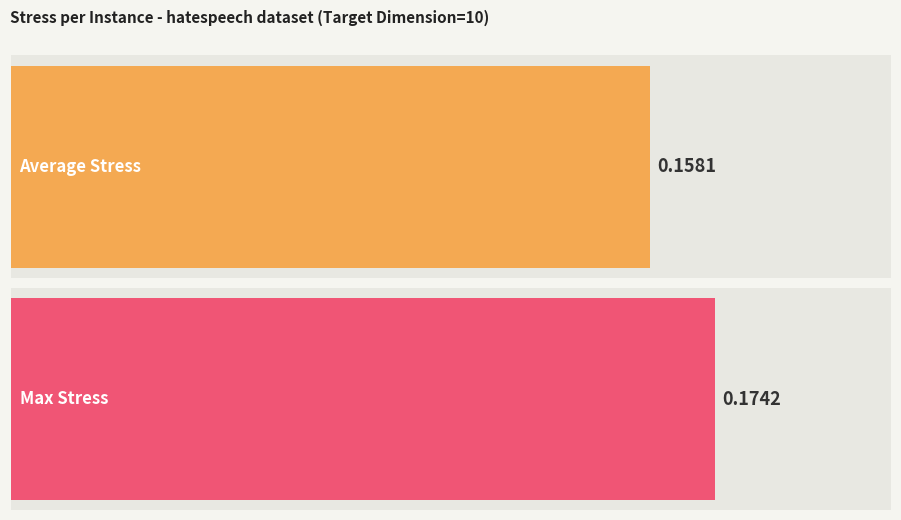

Does the chart contain stacked bars?

No